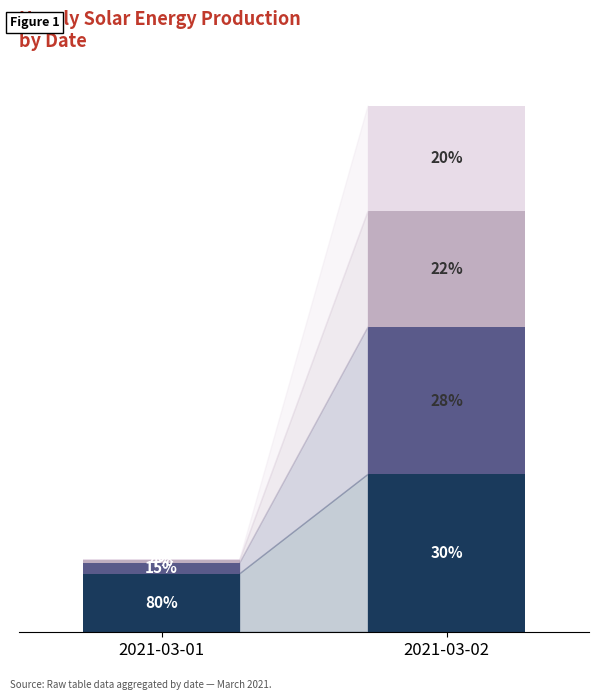

What is the total value across all series at 2021-03-02?

302.0